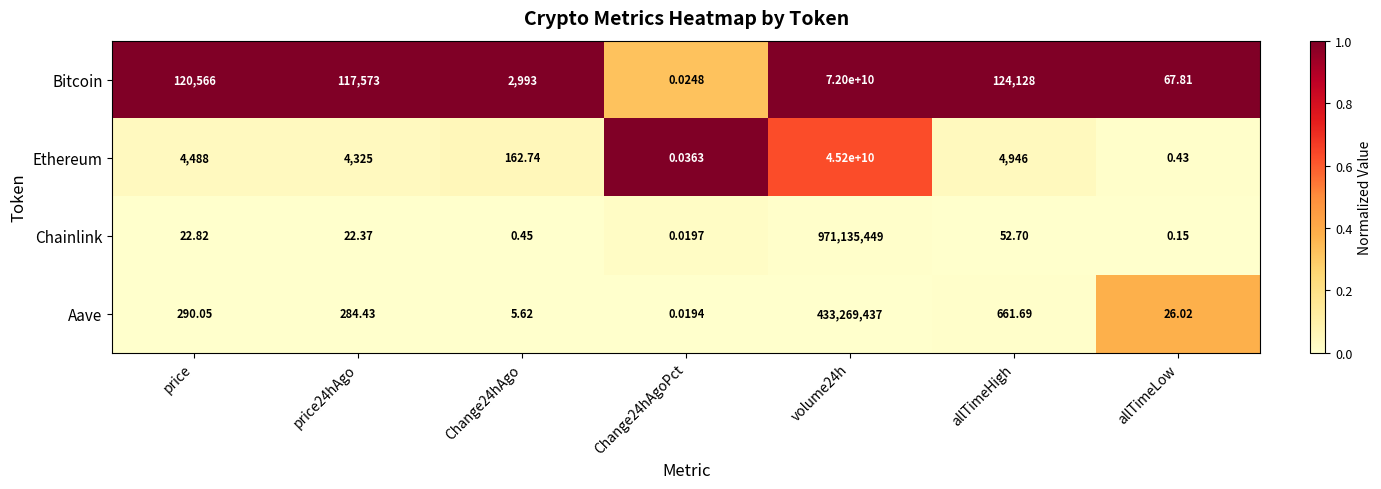

Is the value of Chainlink at volume24h greater than the value of Bitcoin at allTimeHigh?

Yes